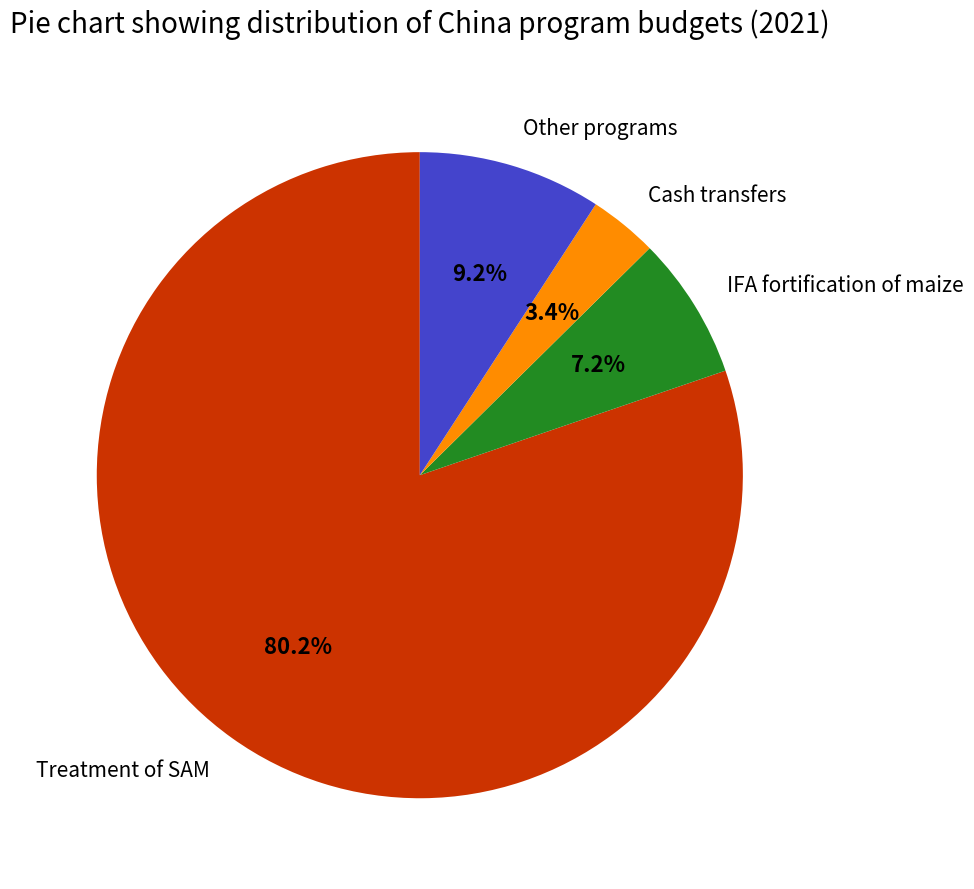

Do Treatment of SAM and IFA fortification of maize together represent more than half of the pie?

Yes